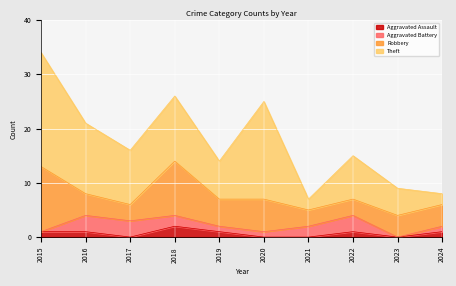

Rank the series at 2021 from highest to lowest value.

Robbery, Aggravated Battery, Theft, Aggravated Assault